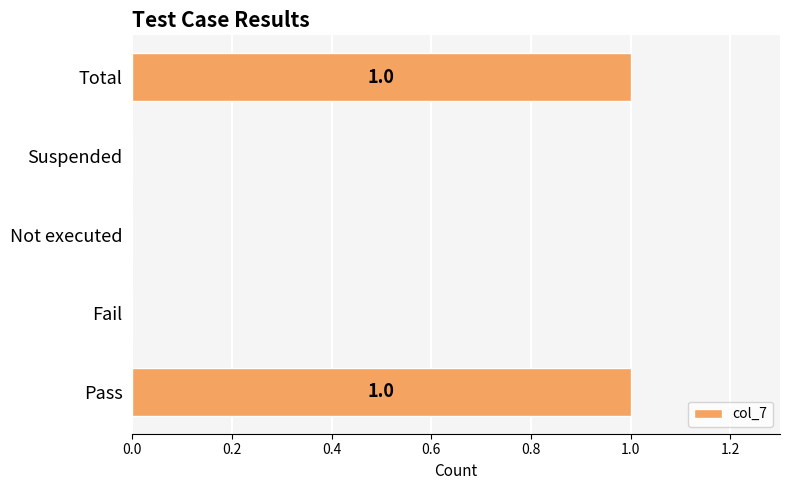

The chart shows a value of 0 at Not executed. True or false?

True